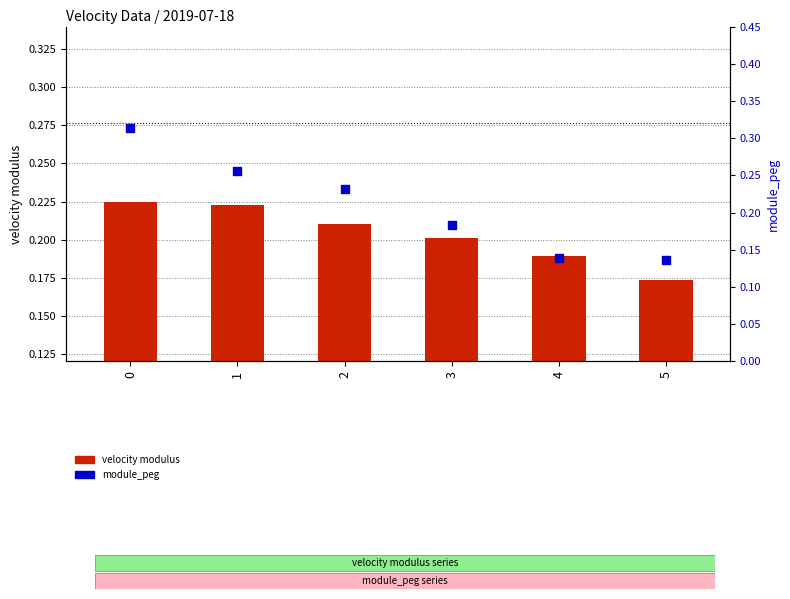

Is the value of velocity modulus at 4 greater than the value of module_peg at 5?

Yes